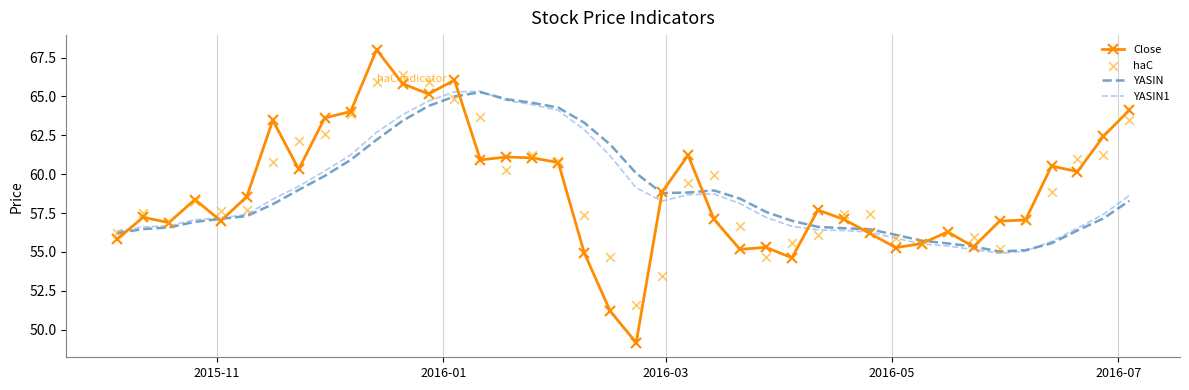

What is the lowest value of the Close series?

49.2